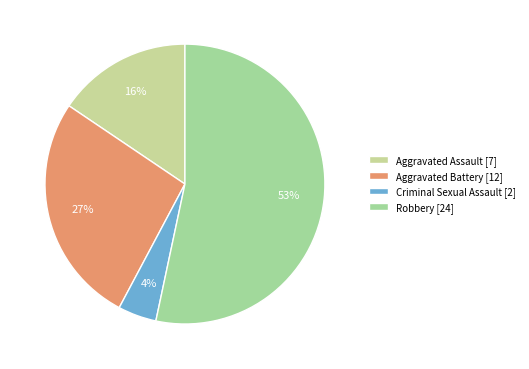

To the nearest percent, what portion does Criminal Sexual Assault represent?

4%